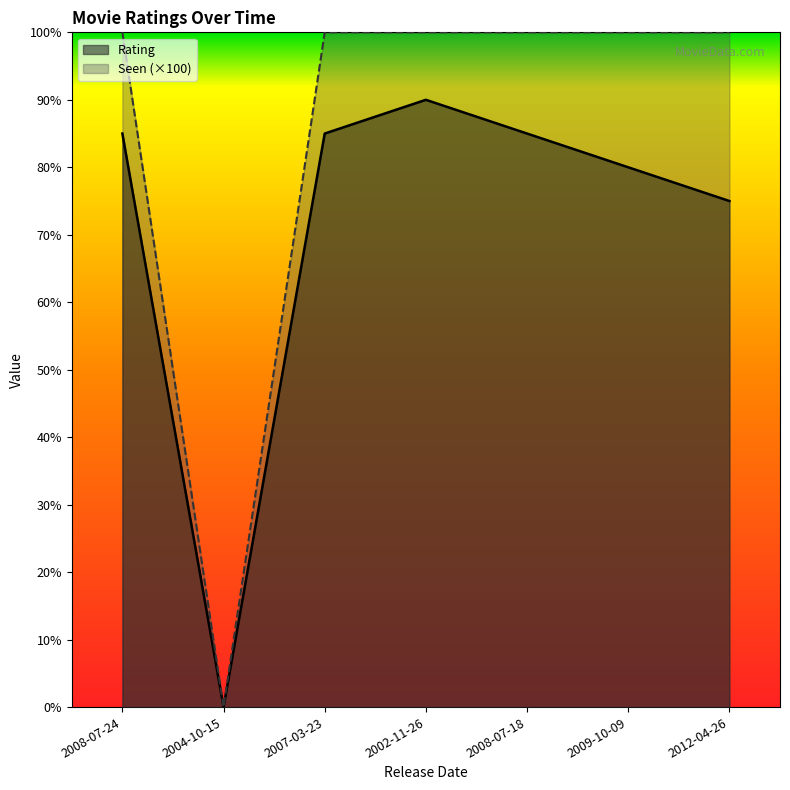

Does the chart have visible grid lines?

No